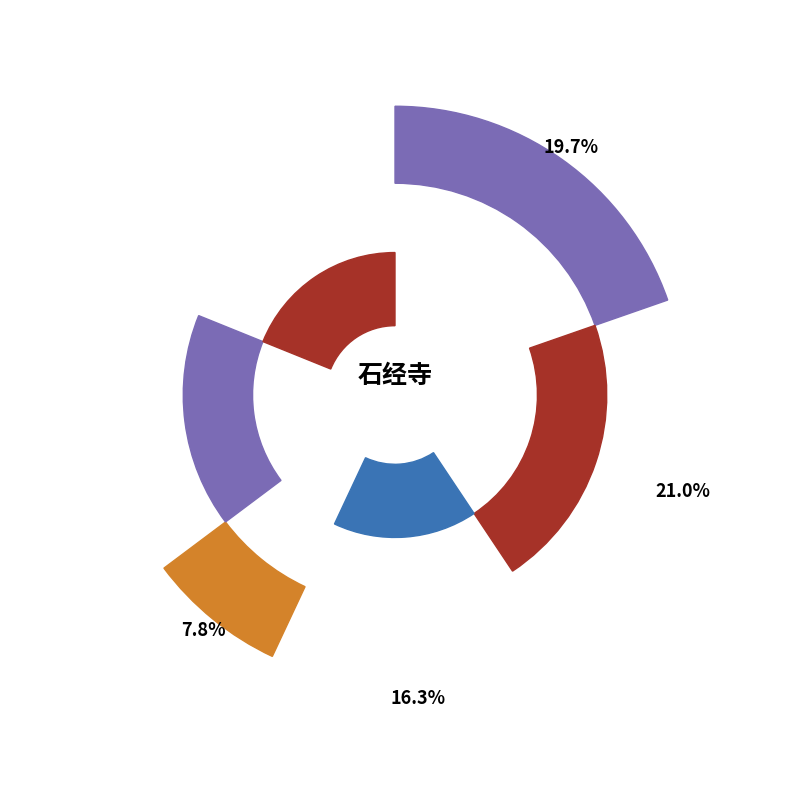

To the nearest percent, what portion does 游石经寺 represent?

21%